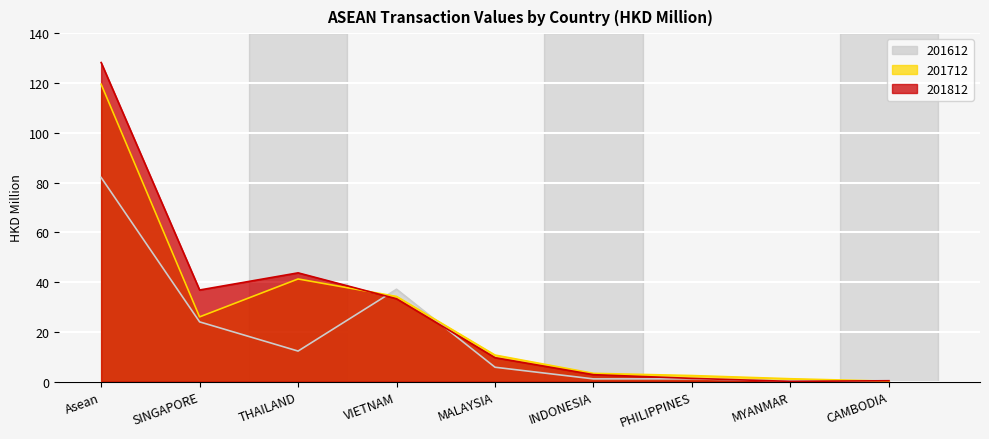

What is the difference between the maximum and minimum values in the 201812 series?

128.1